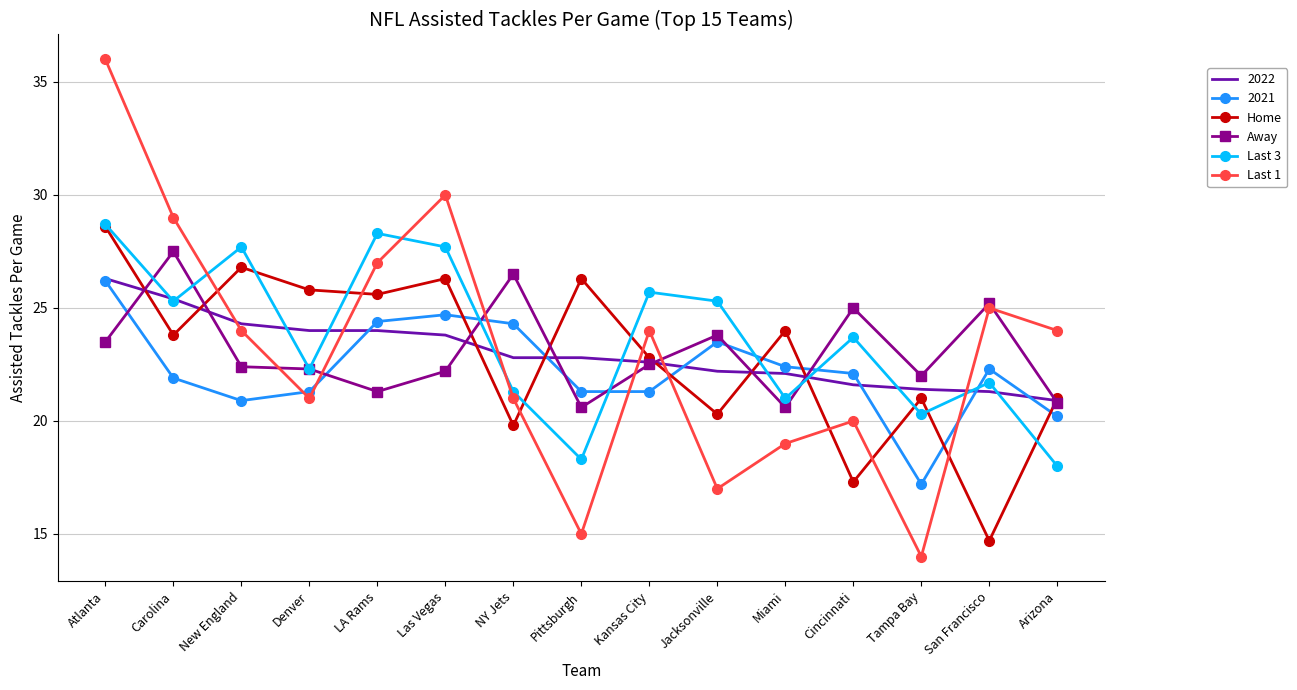

What is the difference between the highest and lowest values at Cincinnati?

7.7